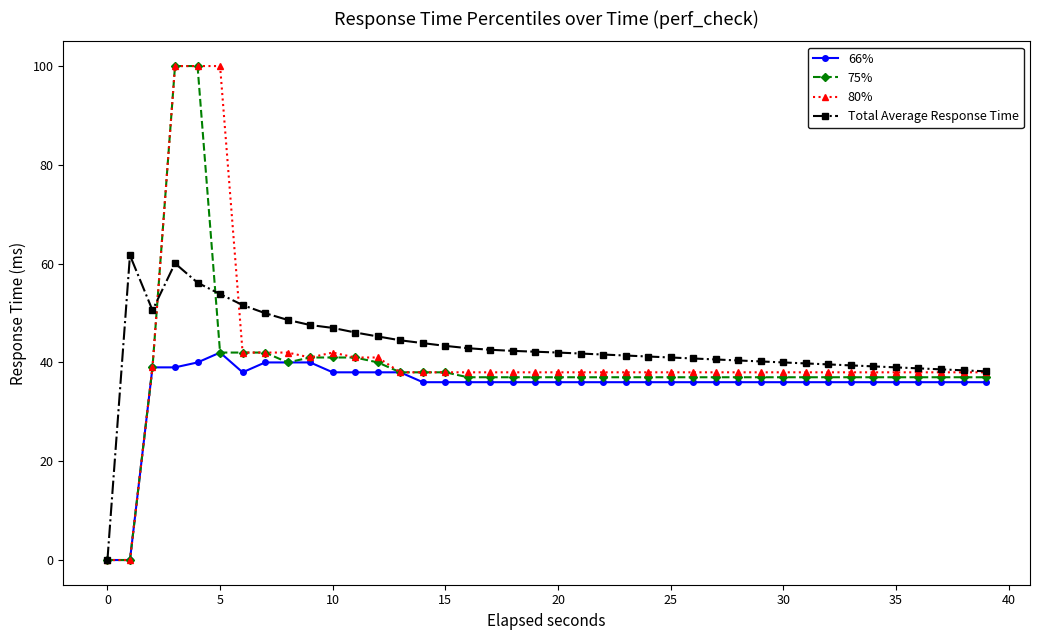

At how many categories does at least one series exceed 78?

3